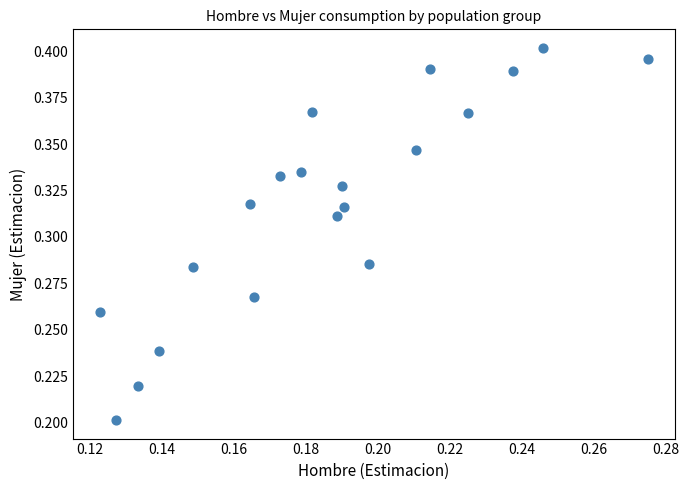

How many data points are displayed?

20